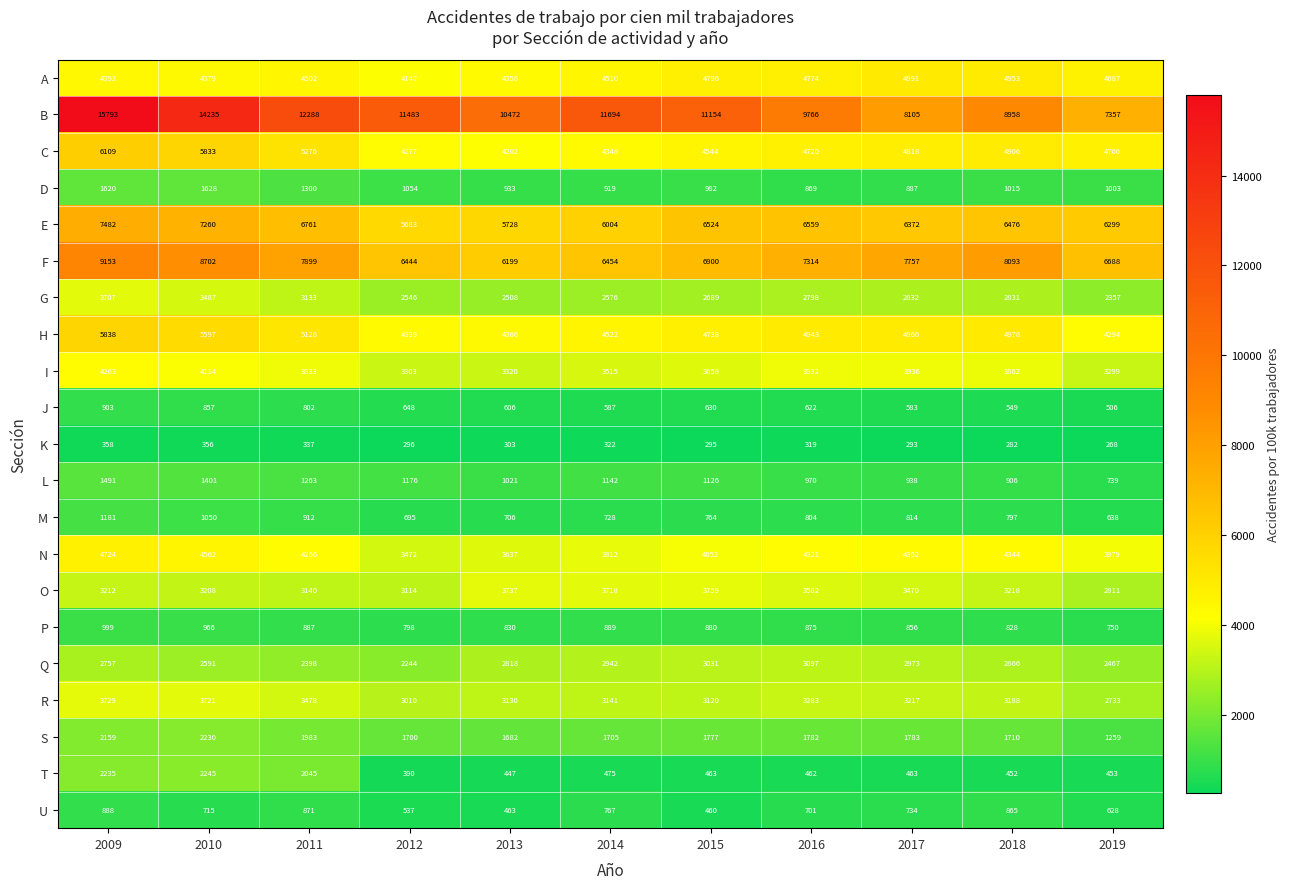

At which category is the sum across all series the highest?

2009